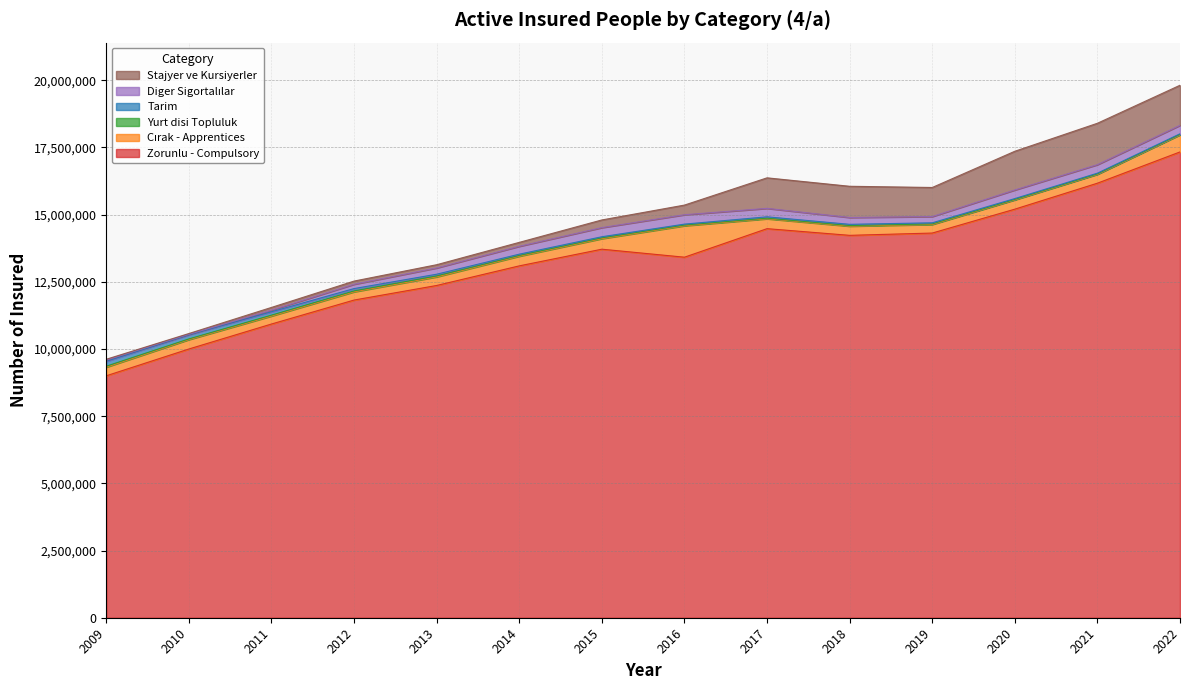

Rank the categories by Diger Sigortalılar value from lowest to highest.

2010, 2009, 2011, 2012, 2019, 2013, 2018, 2014, 2022, 2017, 2021, 2020, 2015, 2016